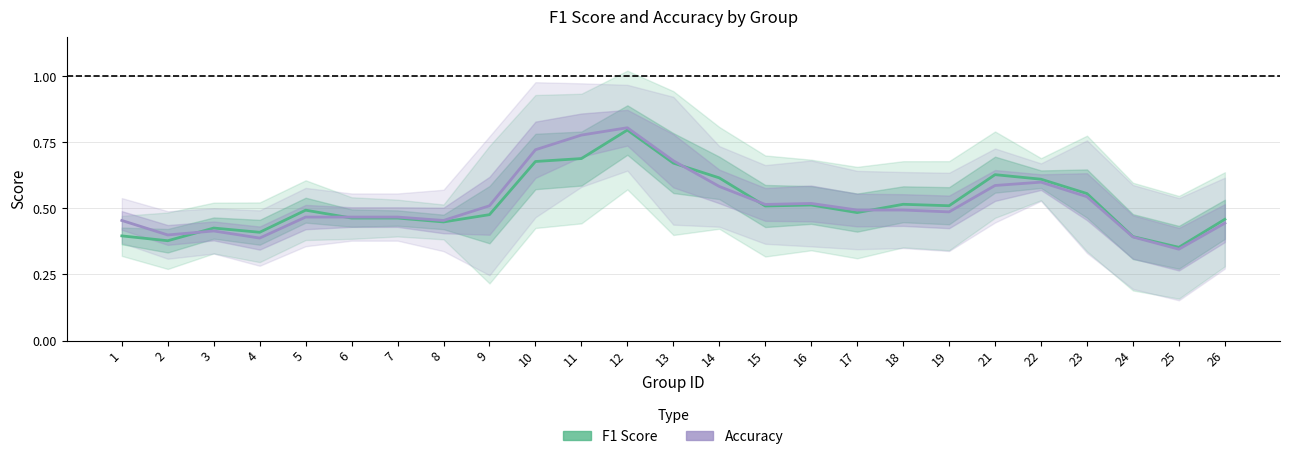

How many distinct data groups are displayed?

2